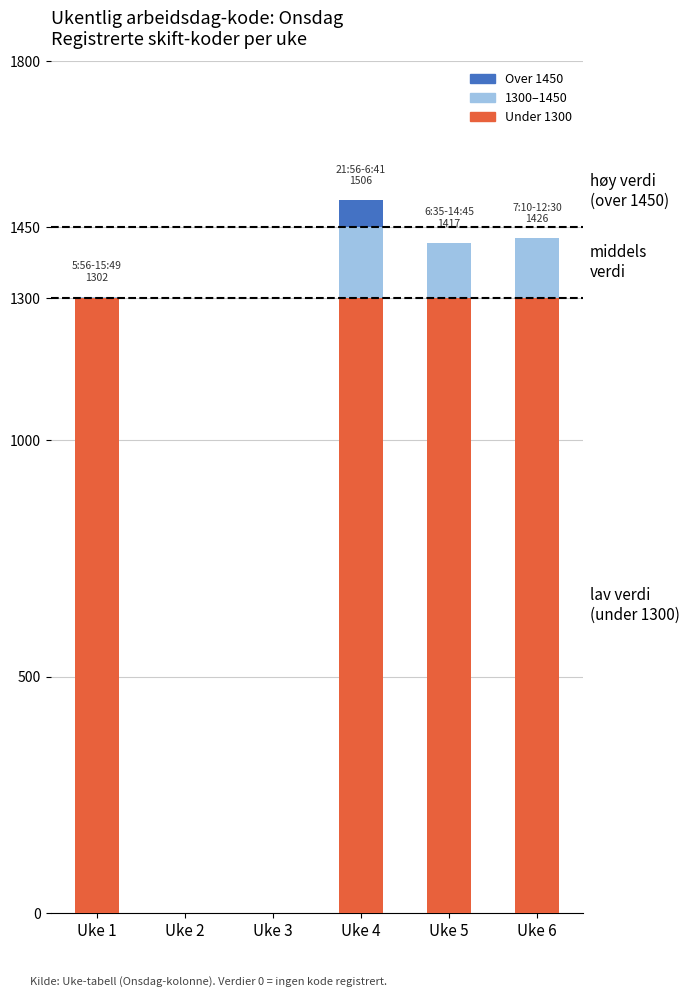

The 0–1300 (lavest) series shows 1300 at Uke 1. True or false?

True